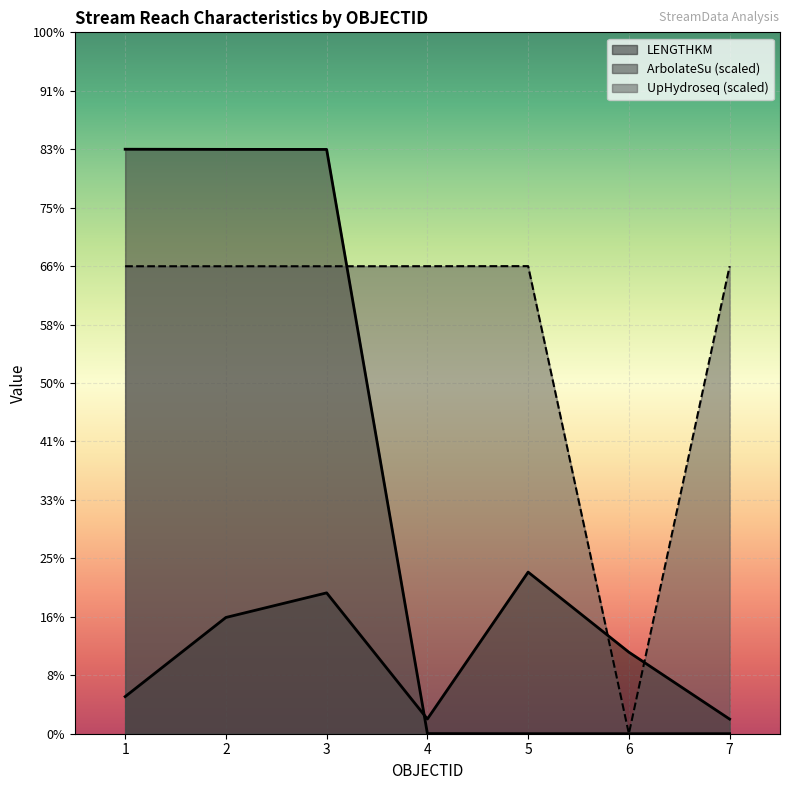

True or false: ArbolateSu and UpHydroseq cross at least once.

True